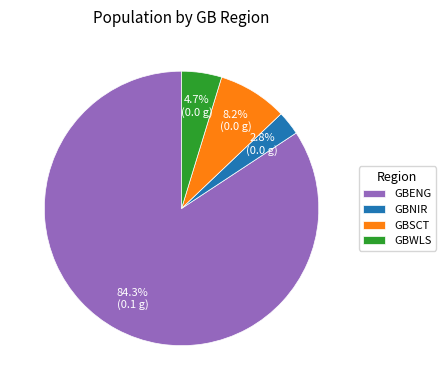

The GBWLS slice represents 5% of the pie. True or false?

True